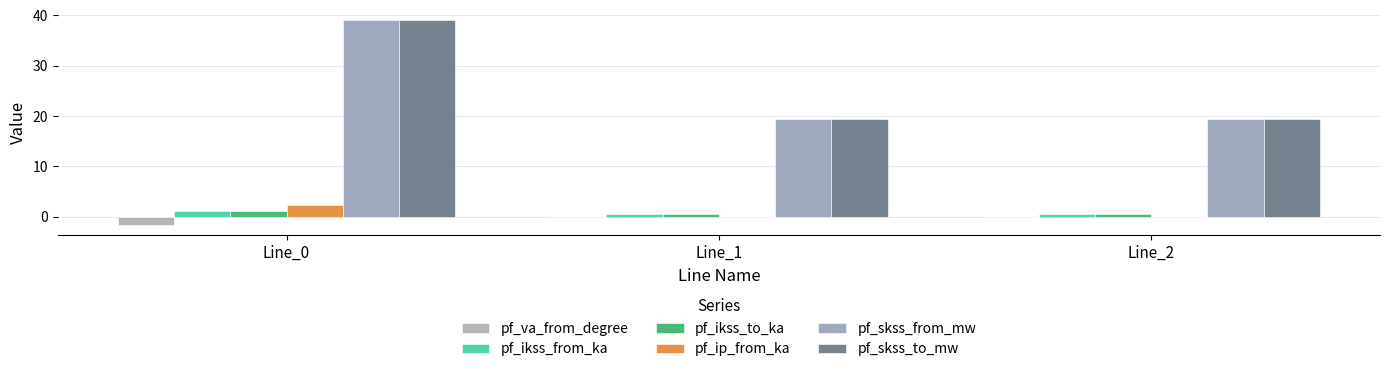

What is the total value across all series at Line_0?

80.8